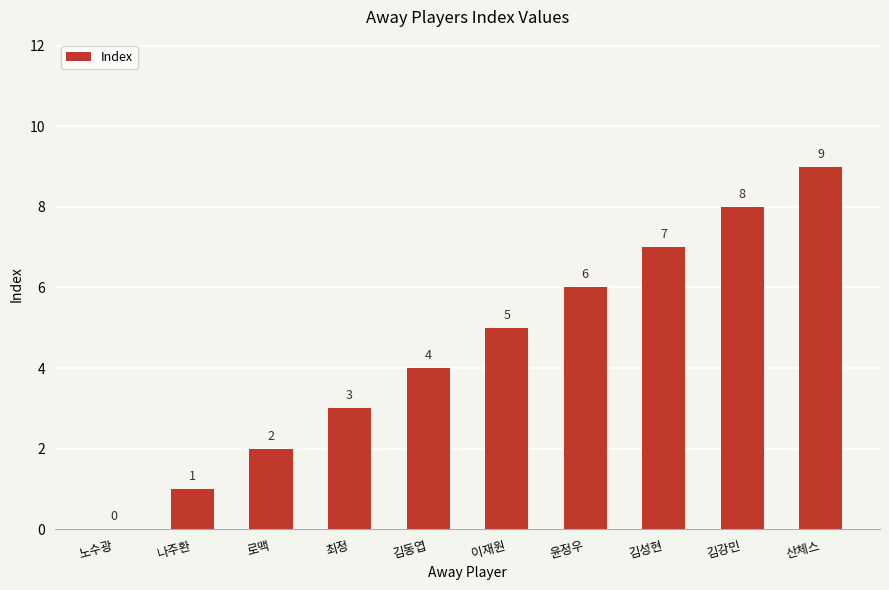

What is the sum of the values at 노수광 and 나주환?

1